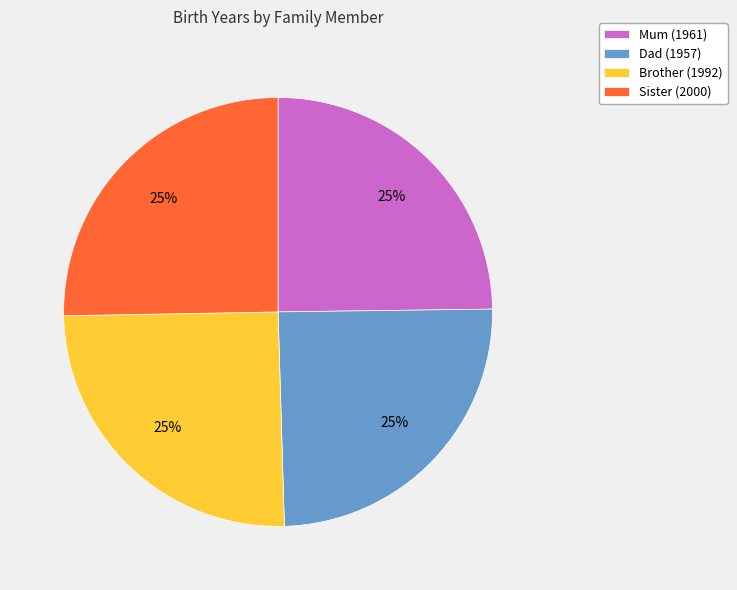

To the nearest percent, what percentage of the pie is Sister?

25%